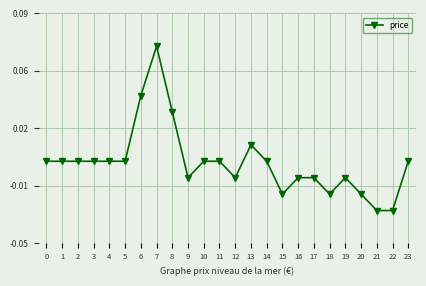

Does the chart have visible grid lines?

Yes